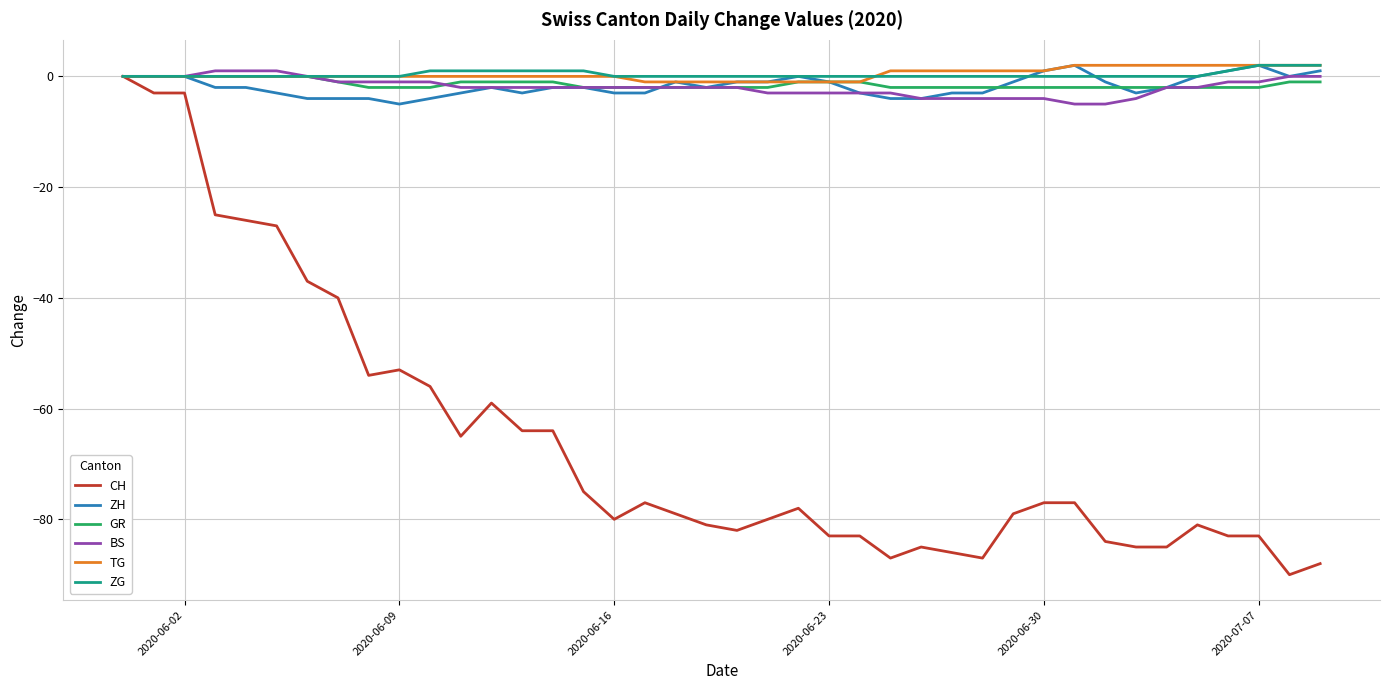

Which series has the largest range (max minus min)?

CH